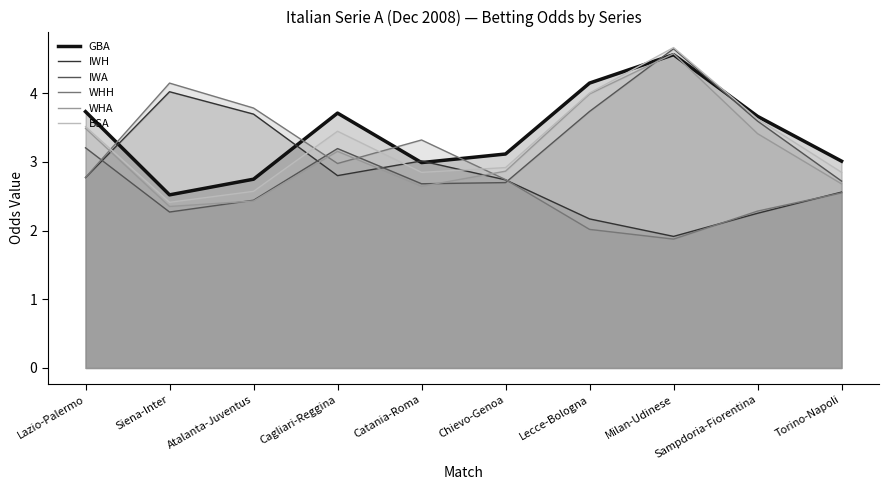

What is the approximate value of BSA at Catania-Roma?

2.8